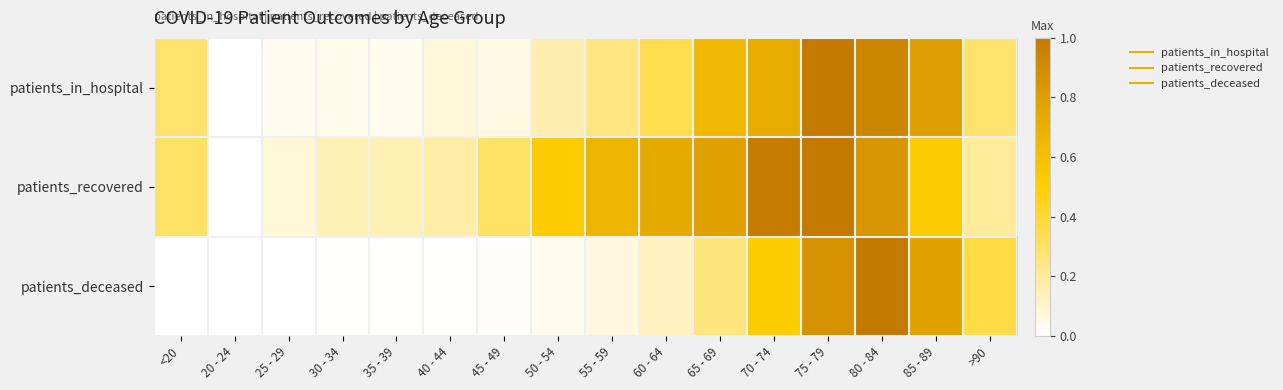

What is the maximum value shown in the chart?

1.0